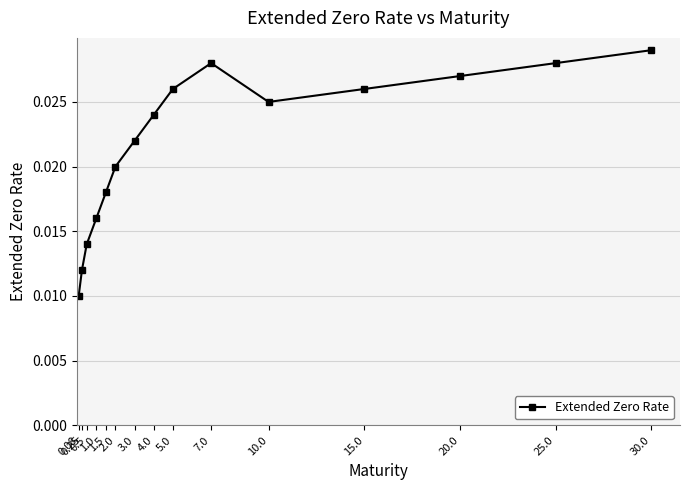

True or false: the data has more than 0 interior local peaks.

True